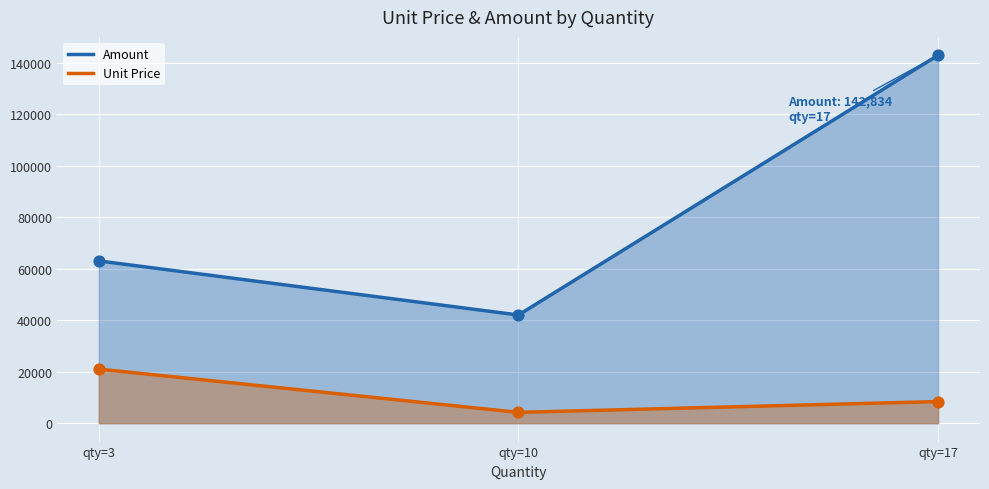

At how many categories does at least one series exceed 6363?

3